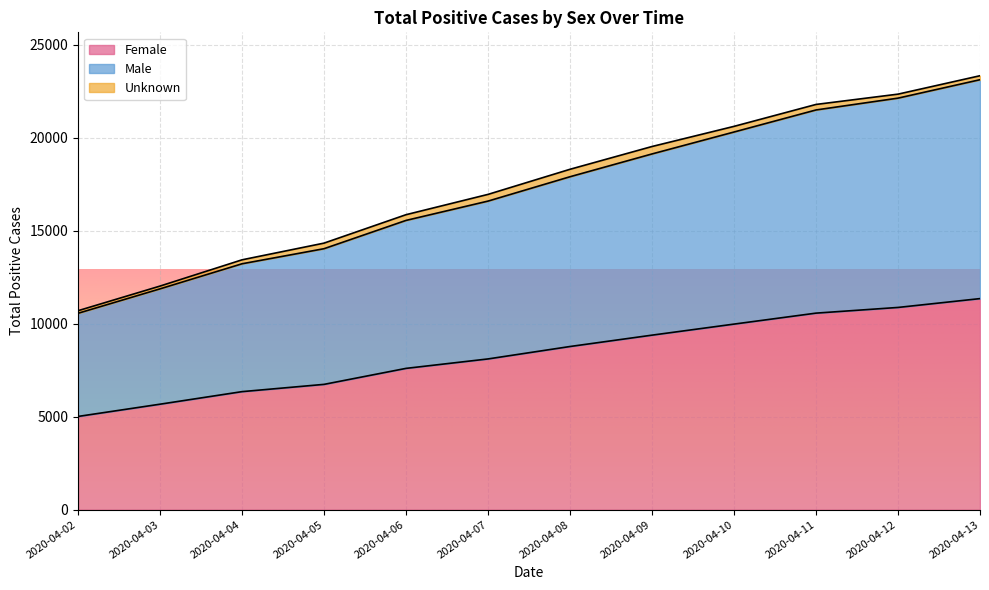

At which category is the sum across all series the highest?

2020-04-13